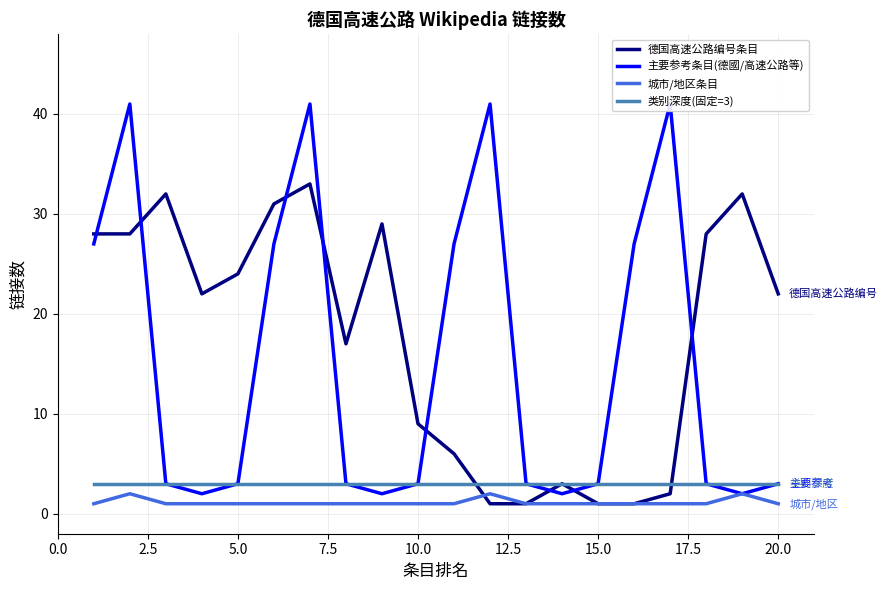

True or false: 城市/地区条目 and 类别深度(固定=3) intersect in this chart.

False